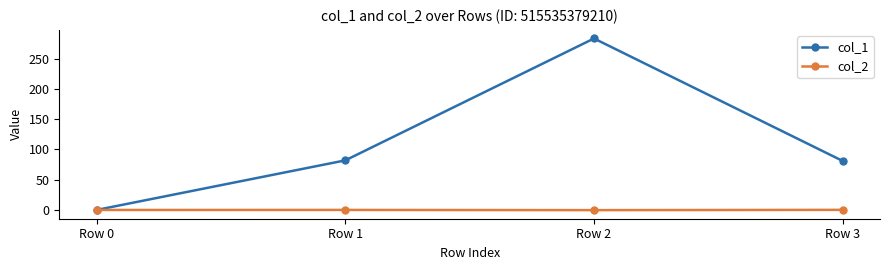

What is the approximate value of col_2 at Row 3?

0.2